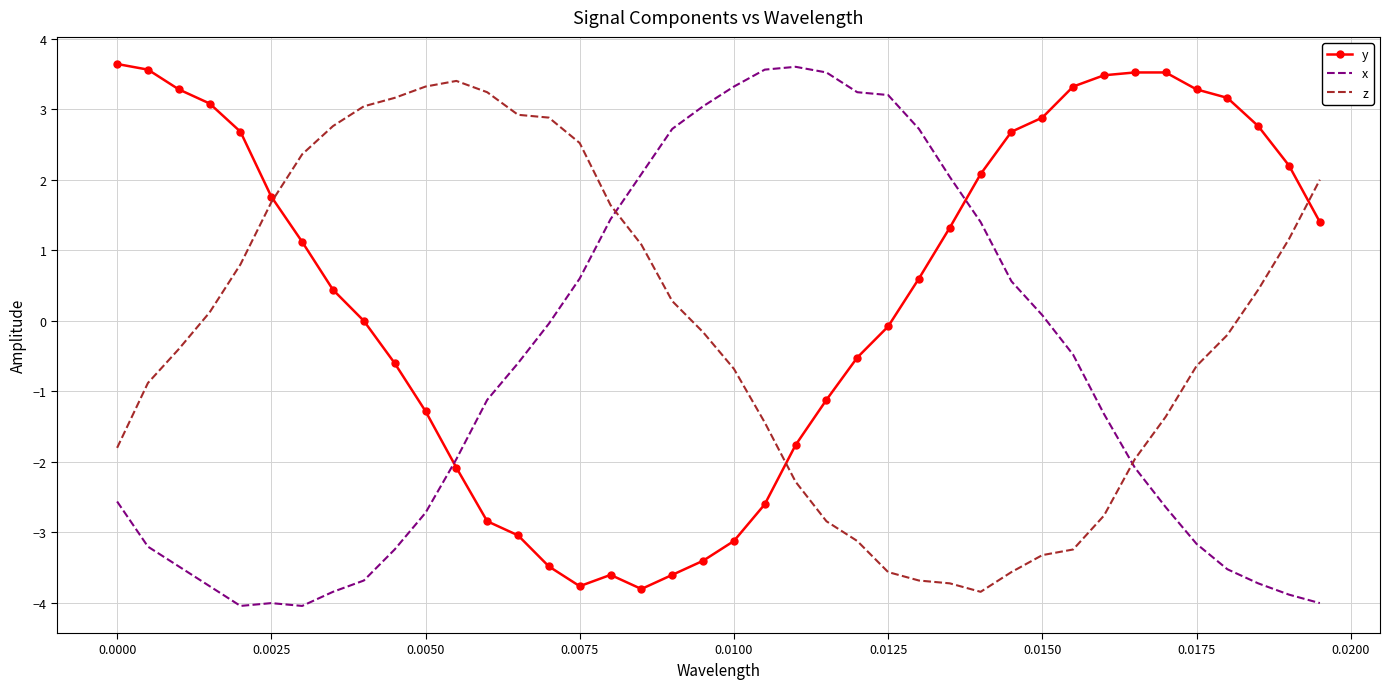

True or false: y and x intersect in this chart.

True